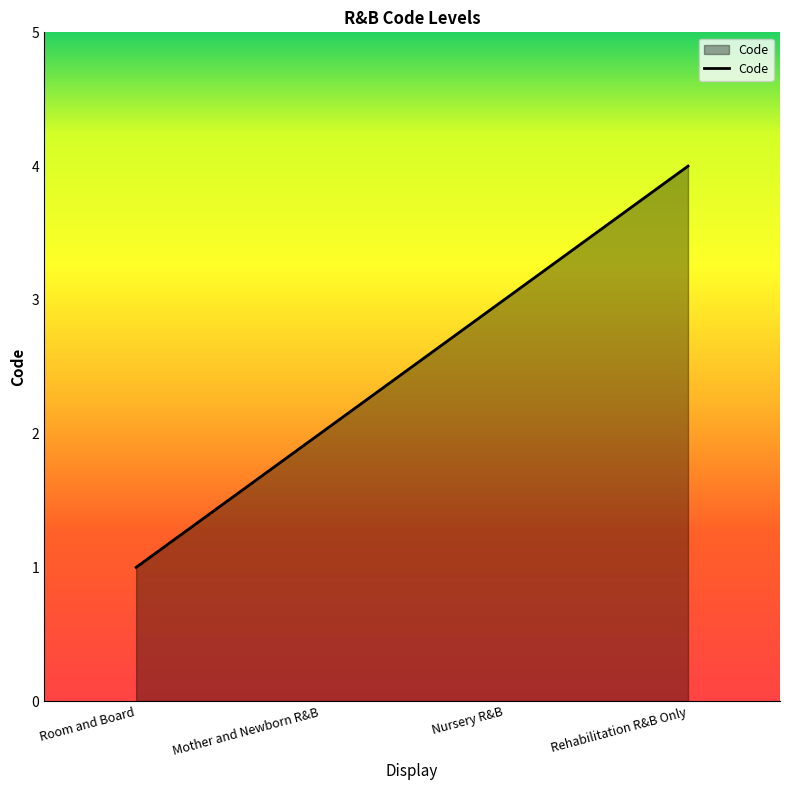

How many lines are shown in the chart?

1